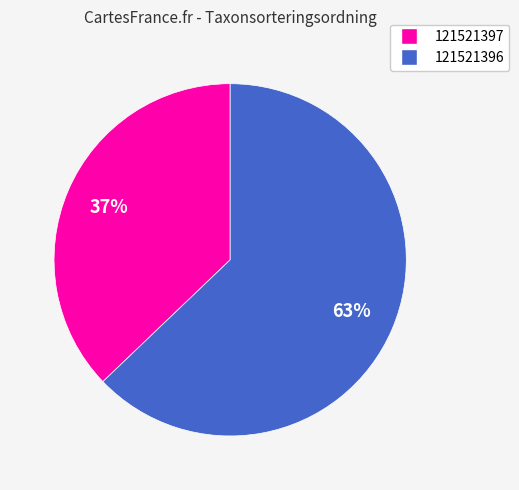

Does any single category account for the majority?

Yes